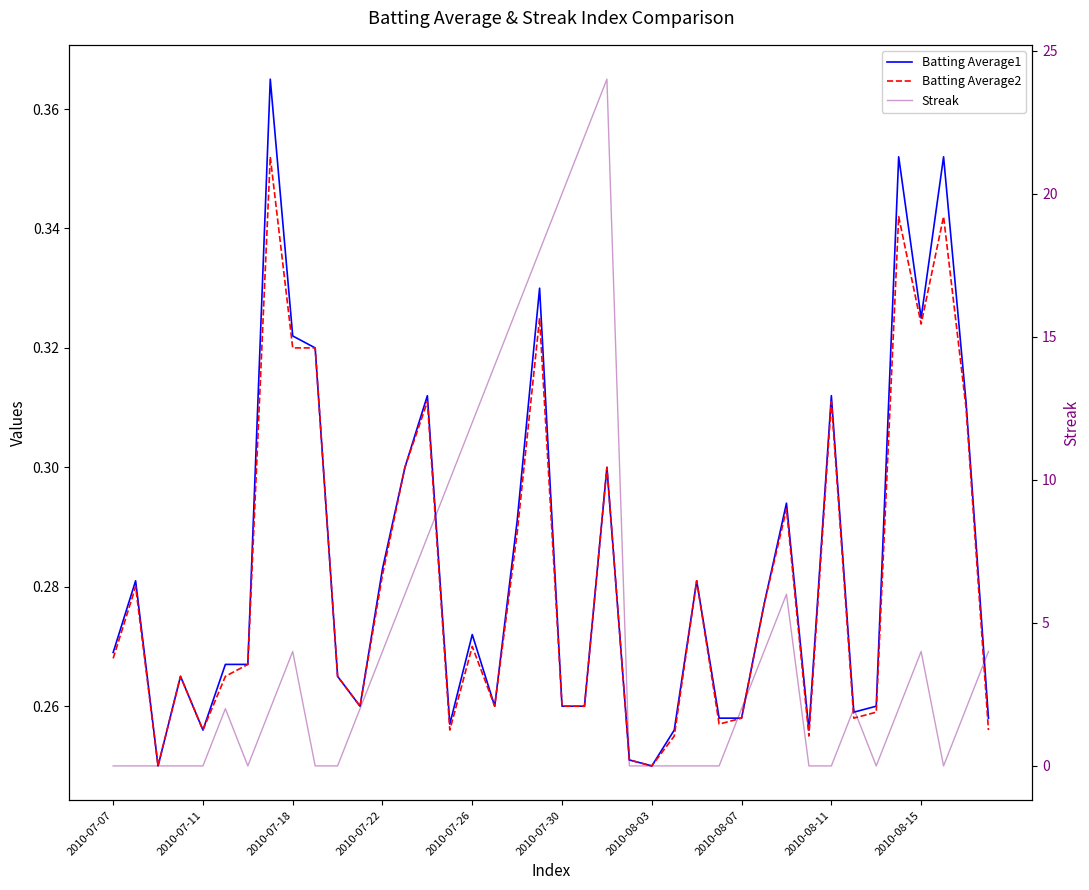

What is the minimum value for Batting Average2?

0.2